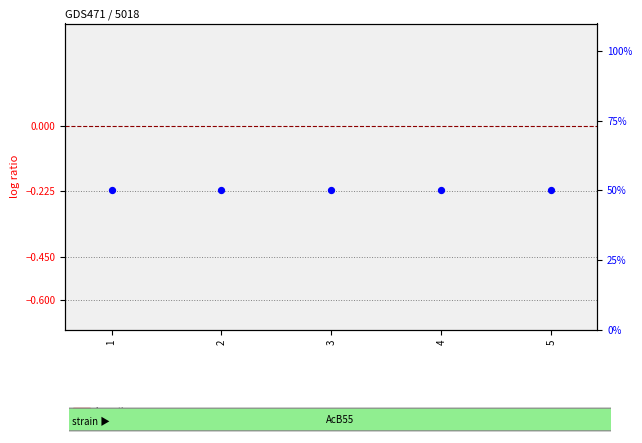

Which series reaches the maximum Y coordinate?

percentile rank within the sample